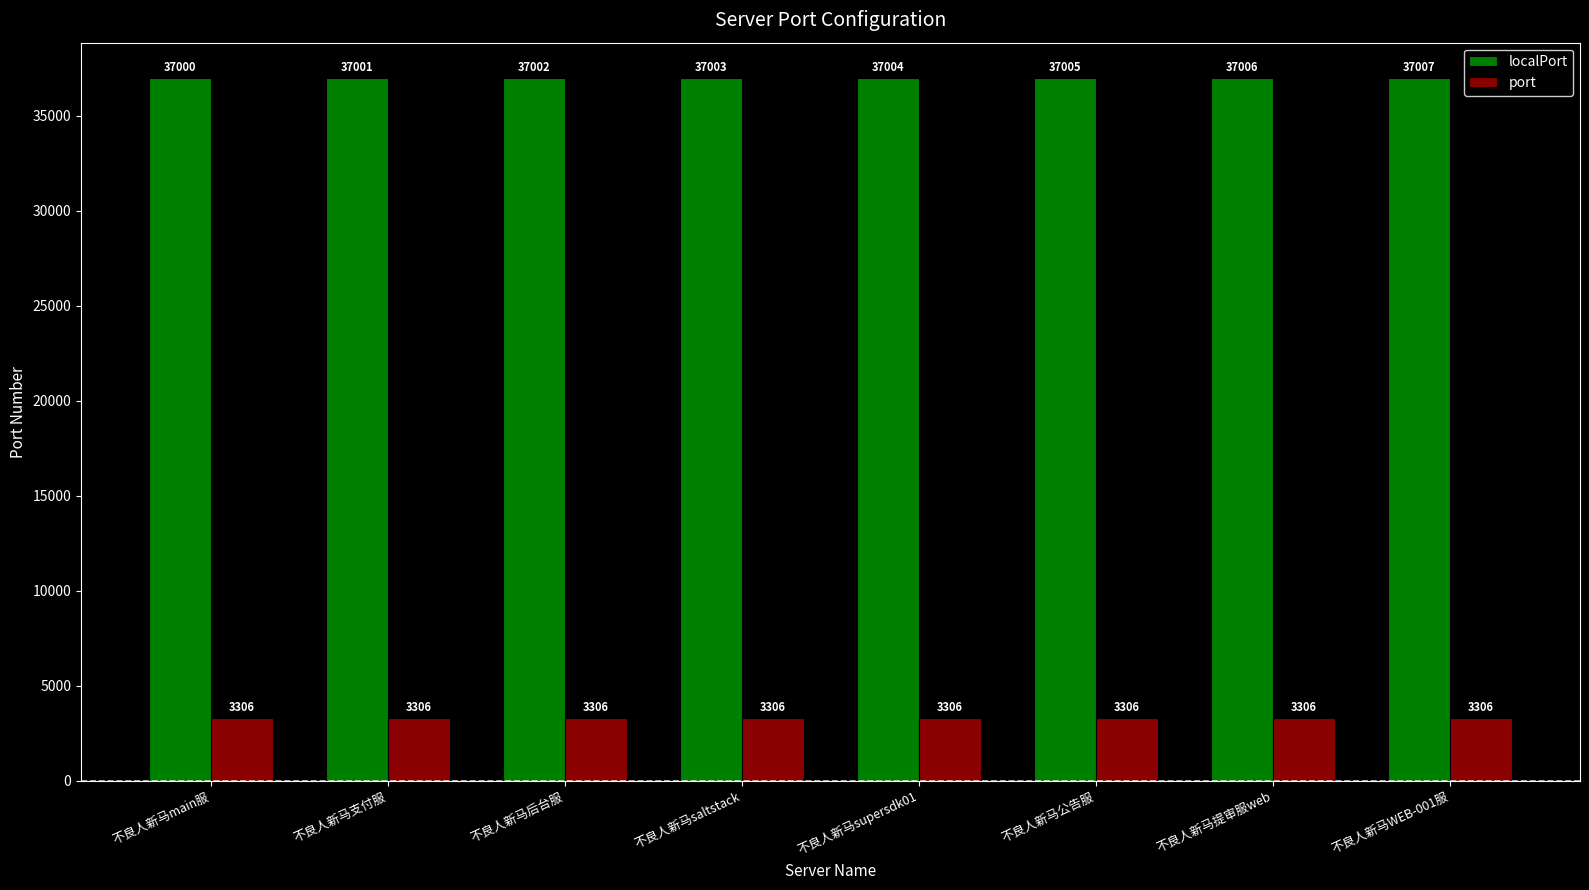

Does the chart contain any negative values?

No